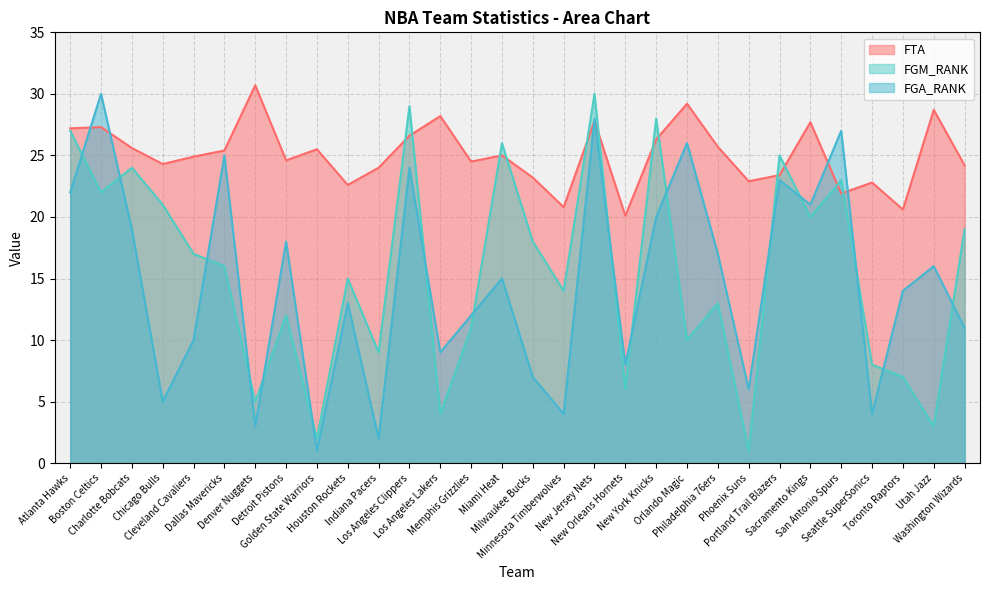

At which category does FGA_RANK reach its first local valley?

Chicago Bulls